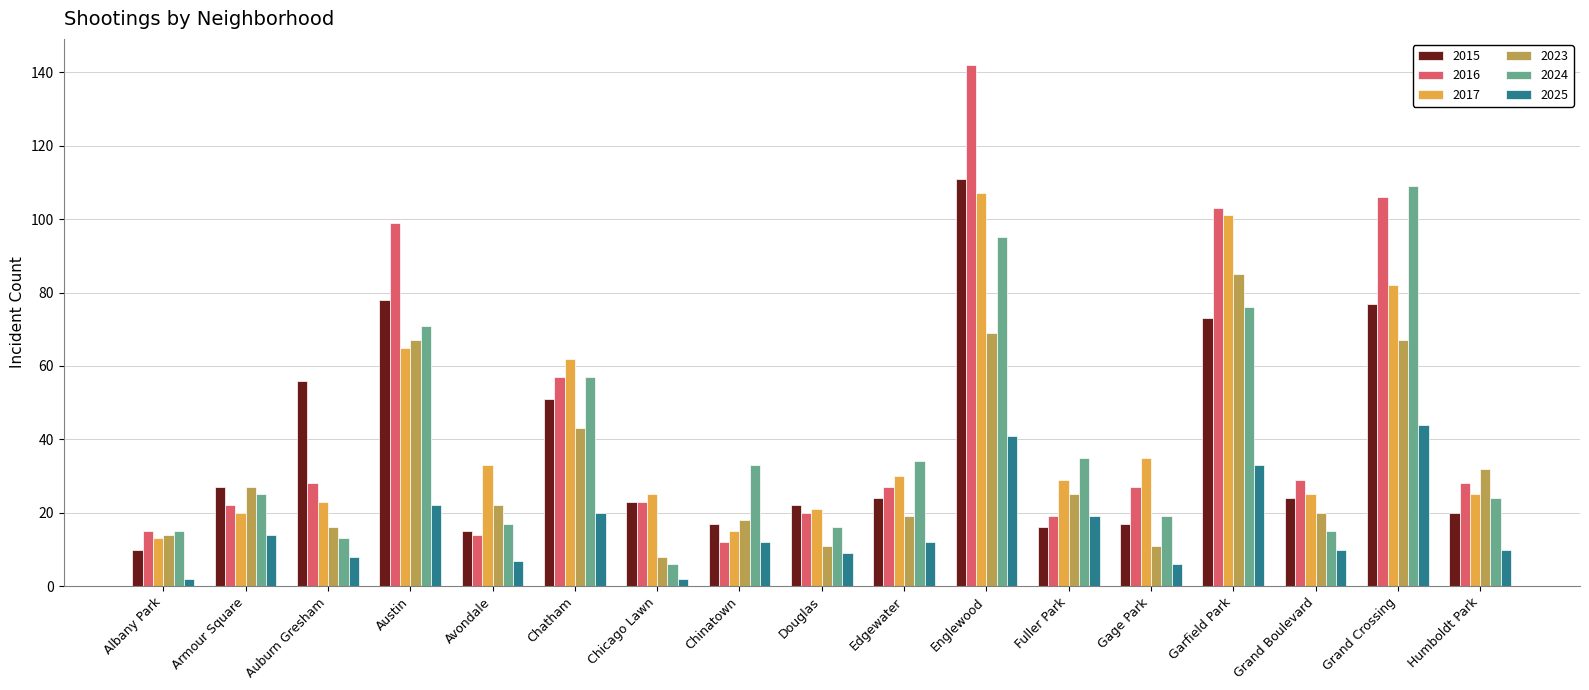

How many values in the 2024 series are below 25?

8